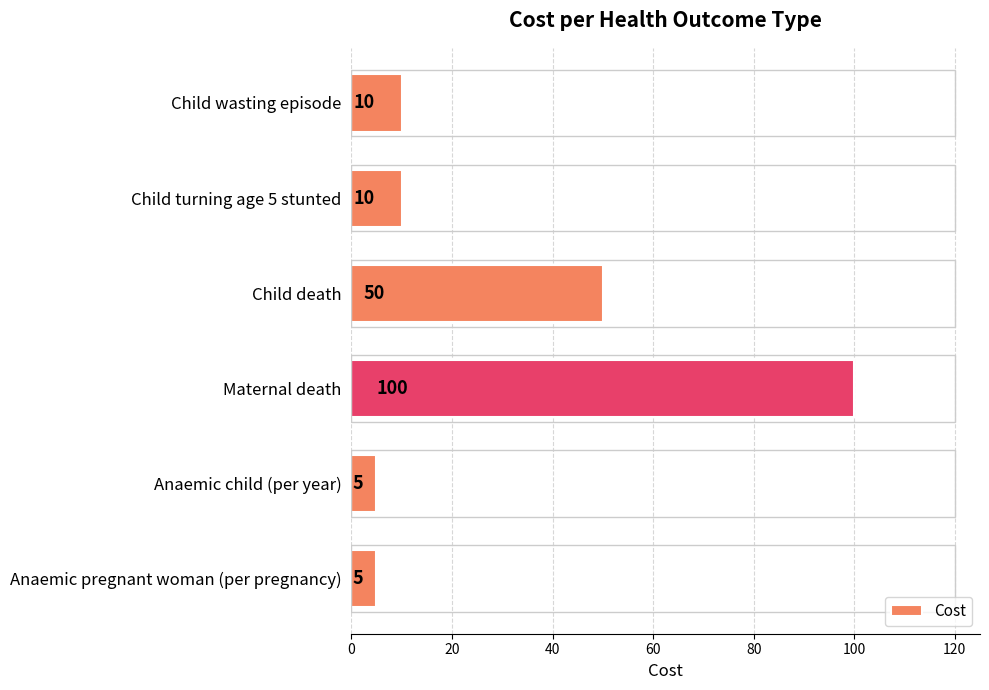

What is the minimum value shown in the chart?

5